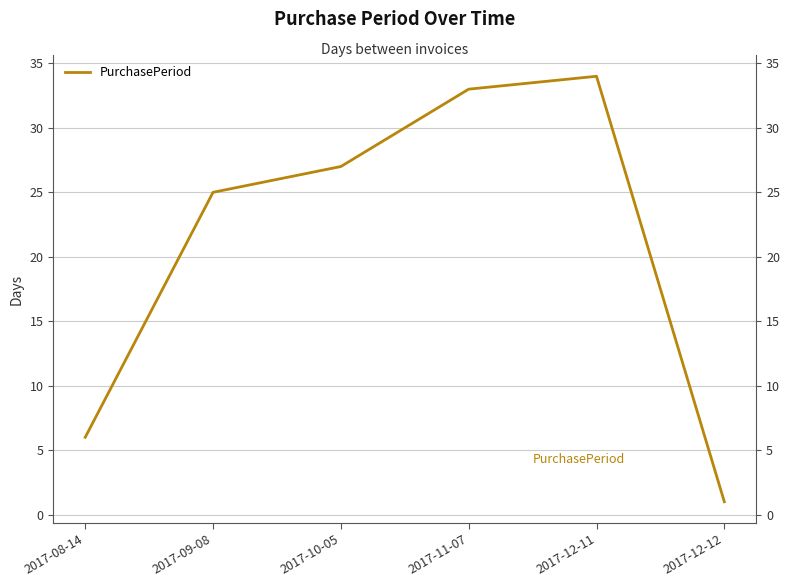

How many distinct data groups are displayed?

1